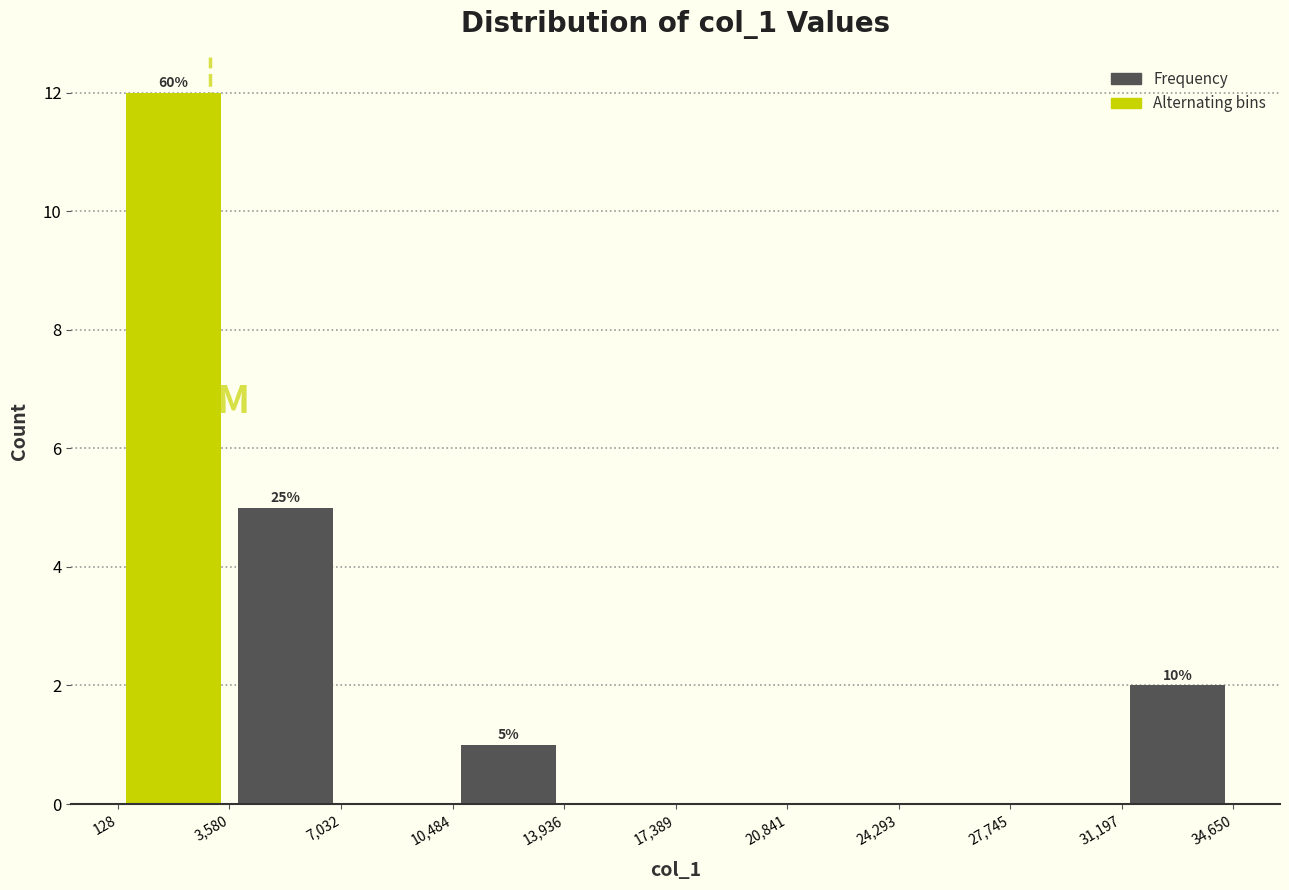

Which range on the x-axis has the tallest bar?

128 to 3,580